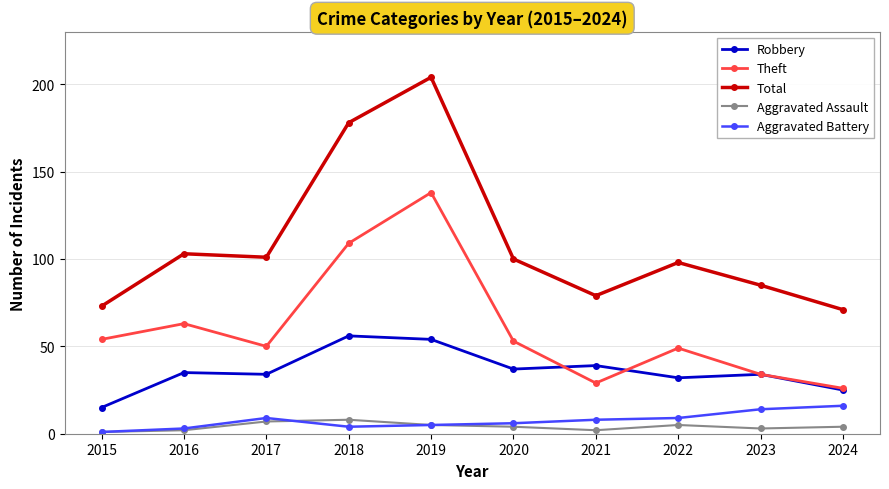

At which label is Theft closest to 82?

2016